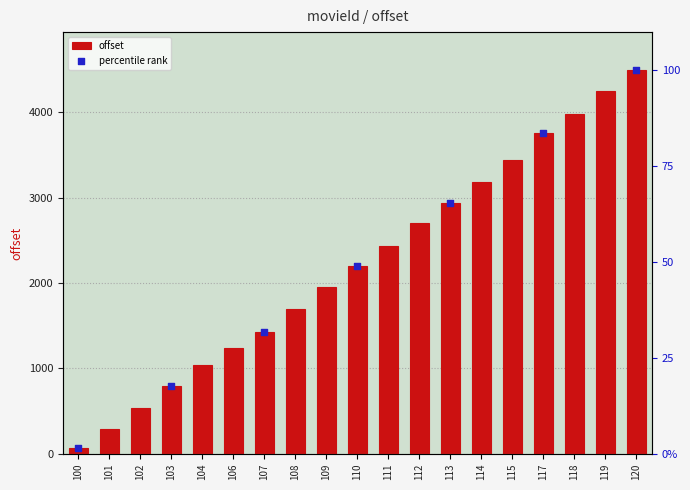

What is the ratio of the value at 107 to the value at 114?

0.4